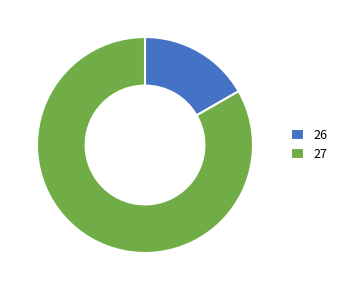

What is the largest slice in the pie chart?

27